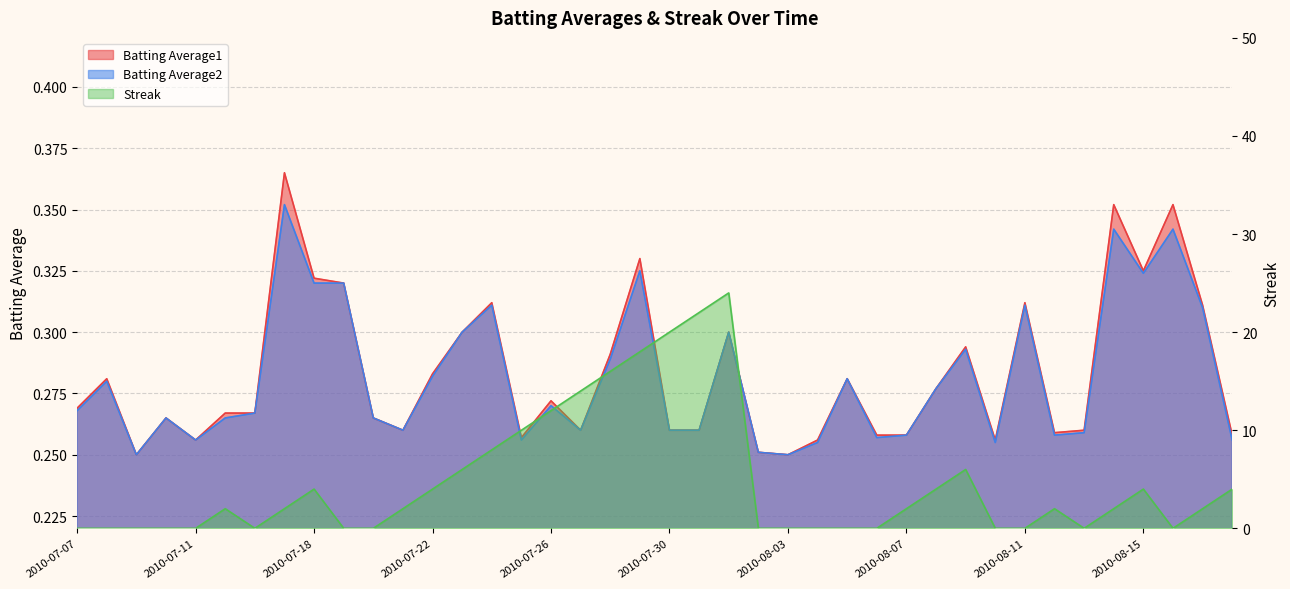

Where is Batting Average1 nearest to the value 0?

2010-07-09